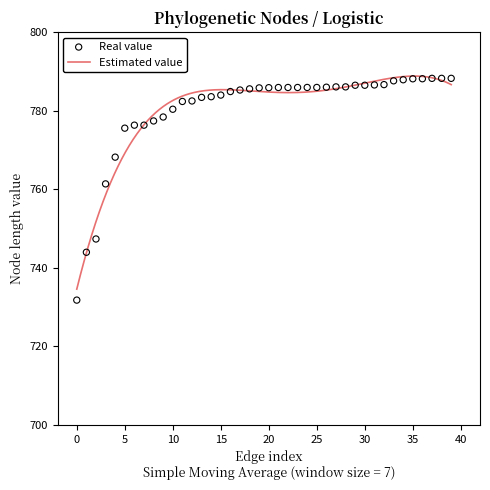

Which has a higher value, 31 or 38?

38